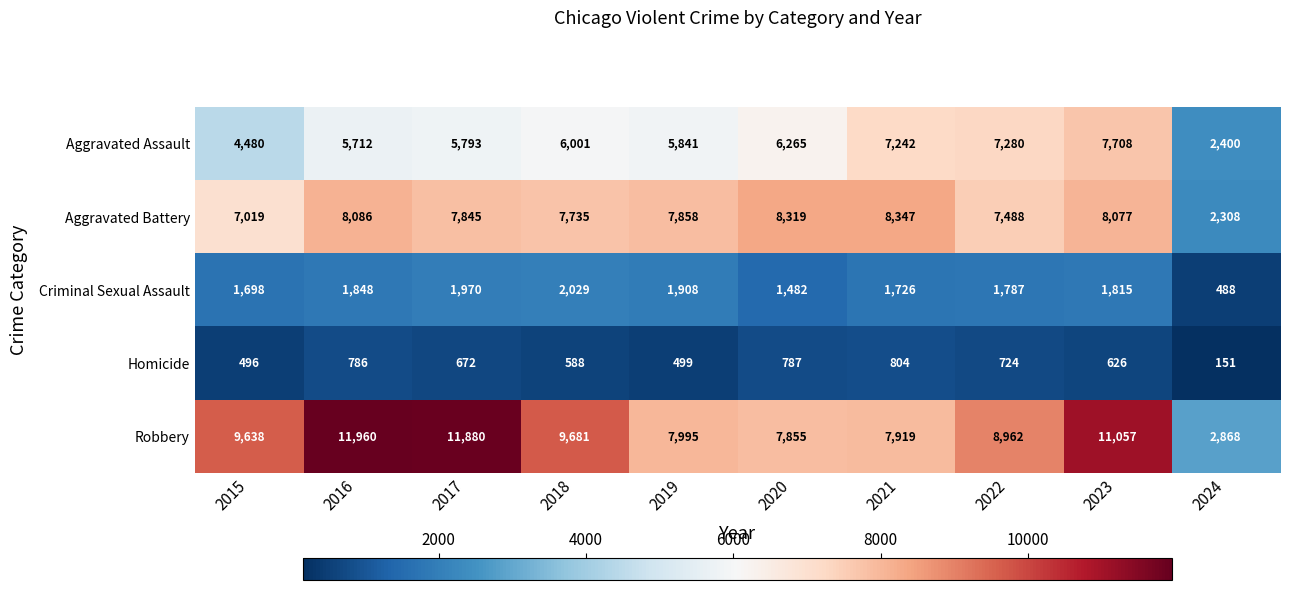

Which series changed the most between 2019 and 2021?

Aggravated Assault